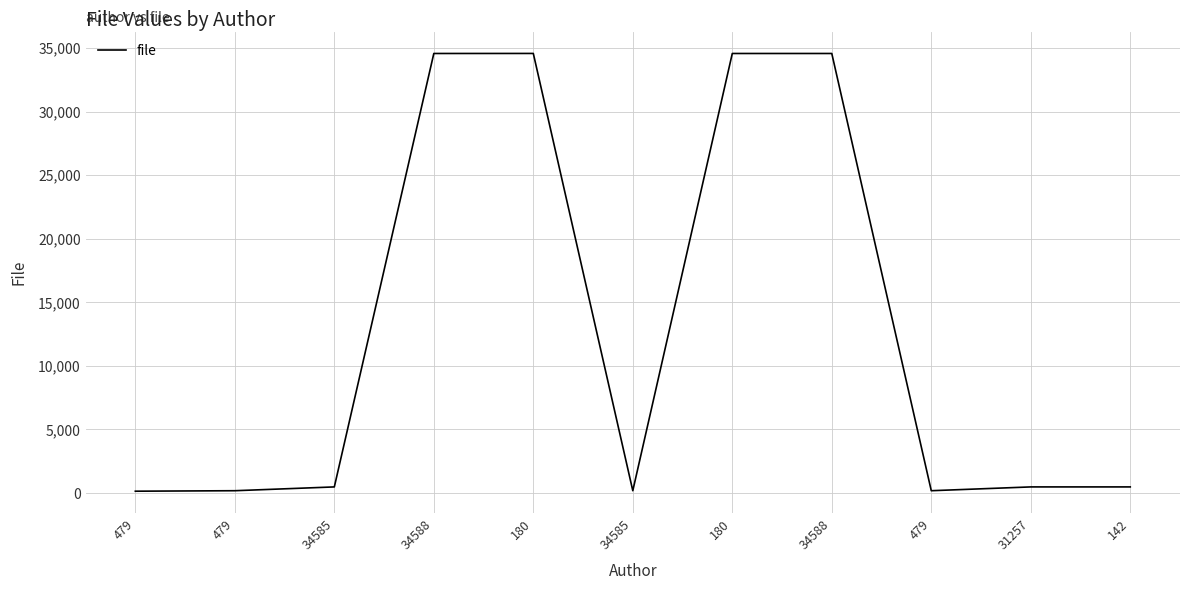

Is it true that the value at 479 is 142?

True